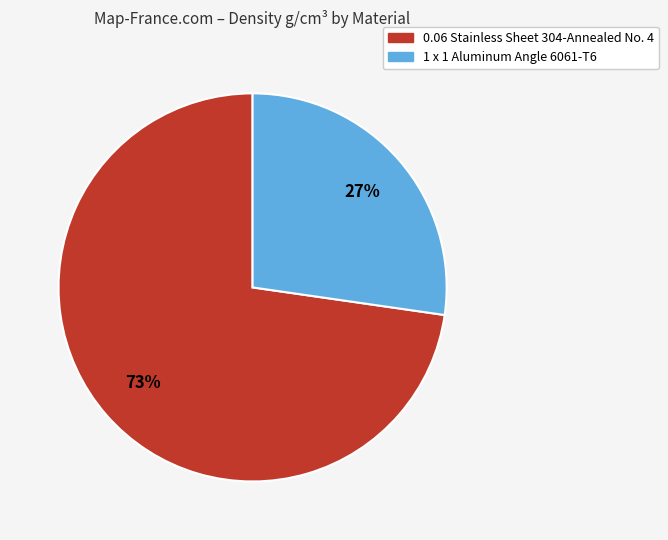

Which has a higher value, 0.06 Stainless Sheet 304-Annealed No. 4 or 1 x 1 Aluminum Angle 6061-T6?

0.06 Stainless Sheet 304-Annealed No. 4